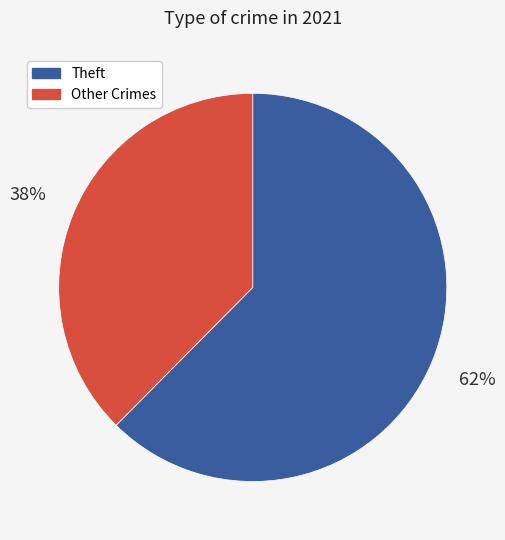

Which category has the smallest portion of the pie?

Other Crimes